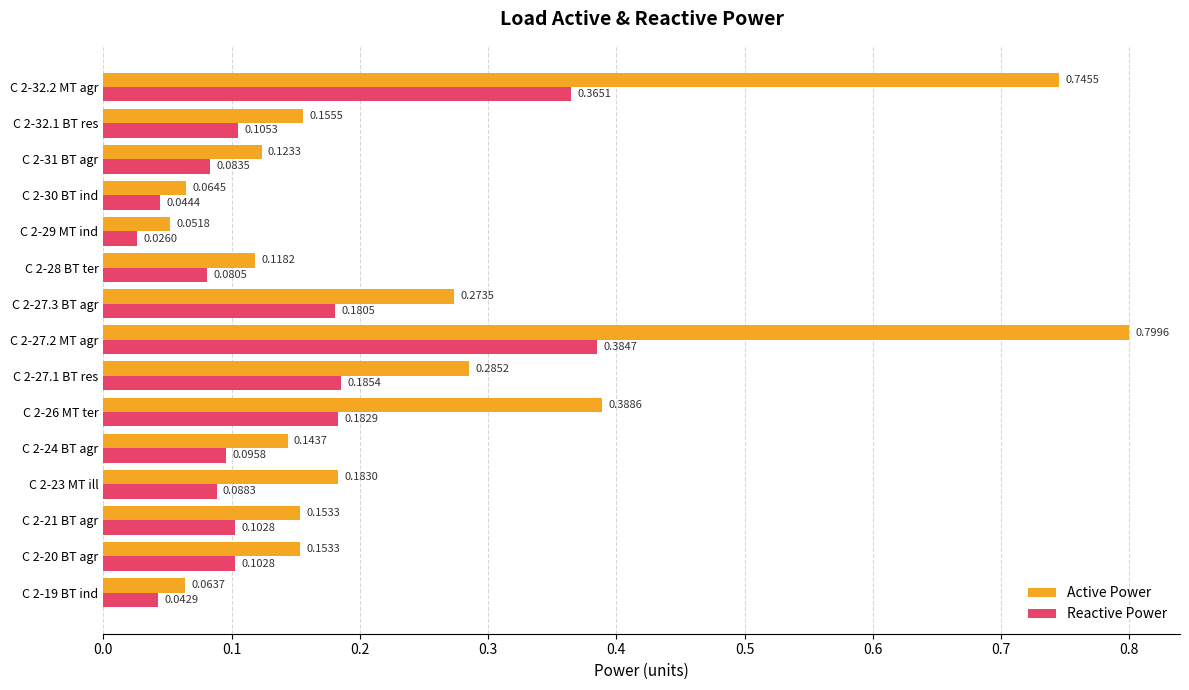

Which label corresponds to the largest value in the chart?

C 2-27.2 MT agr